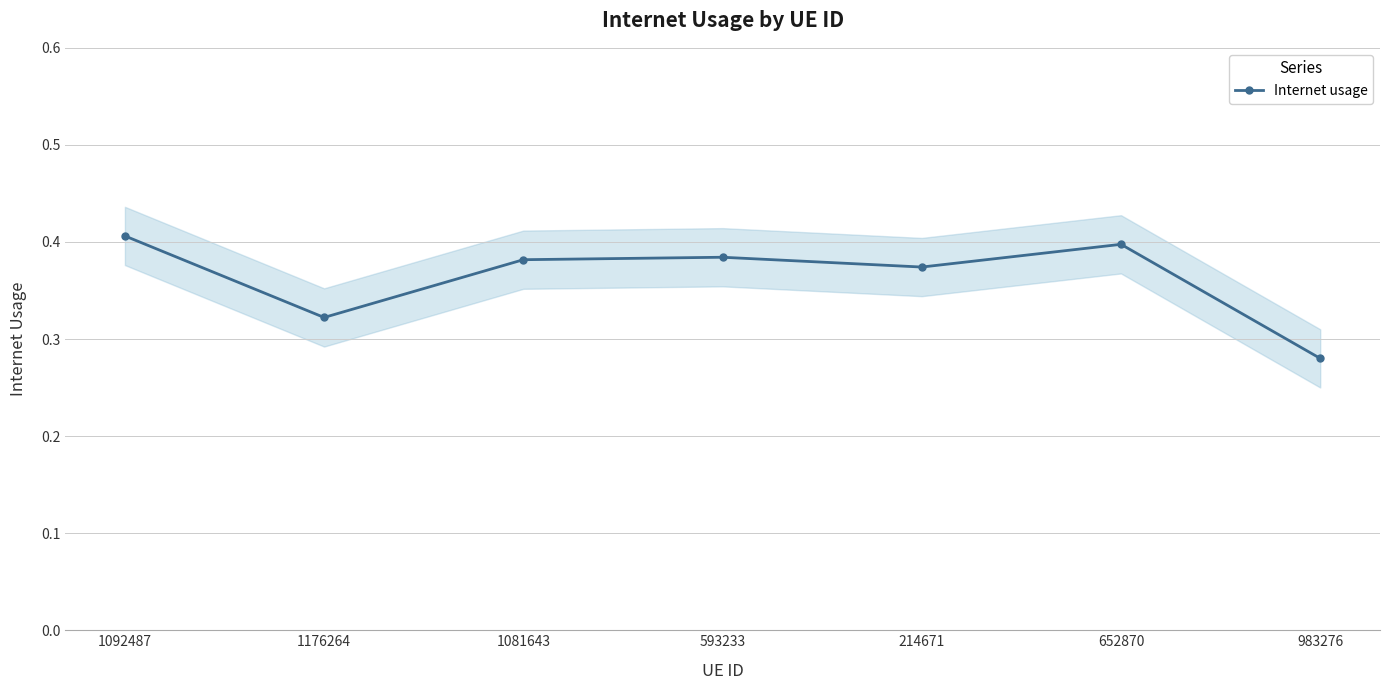

What is the greatest value displayed?

0.4